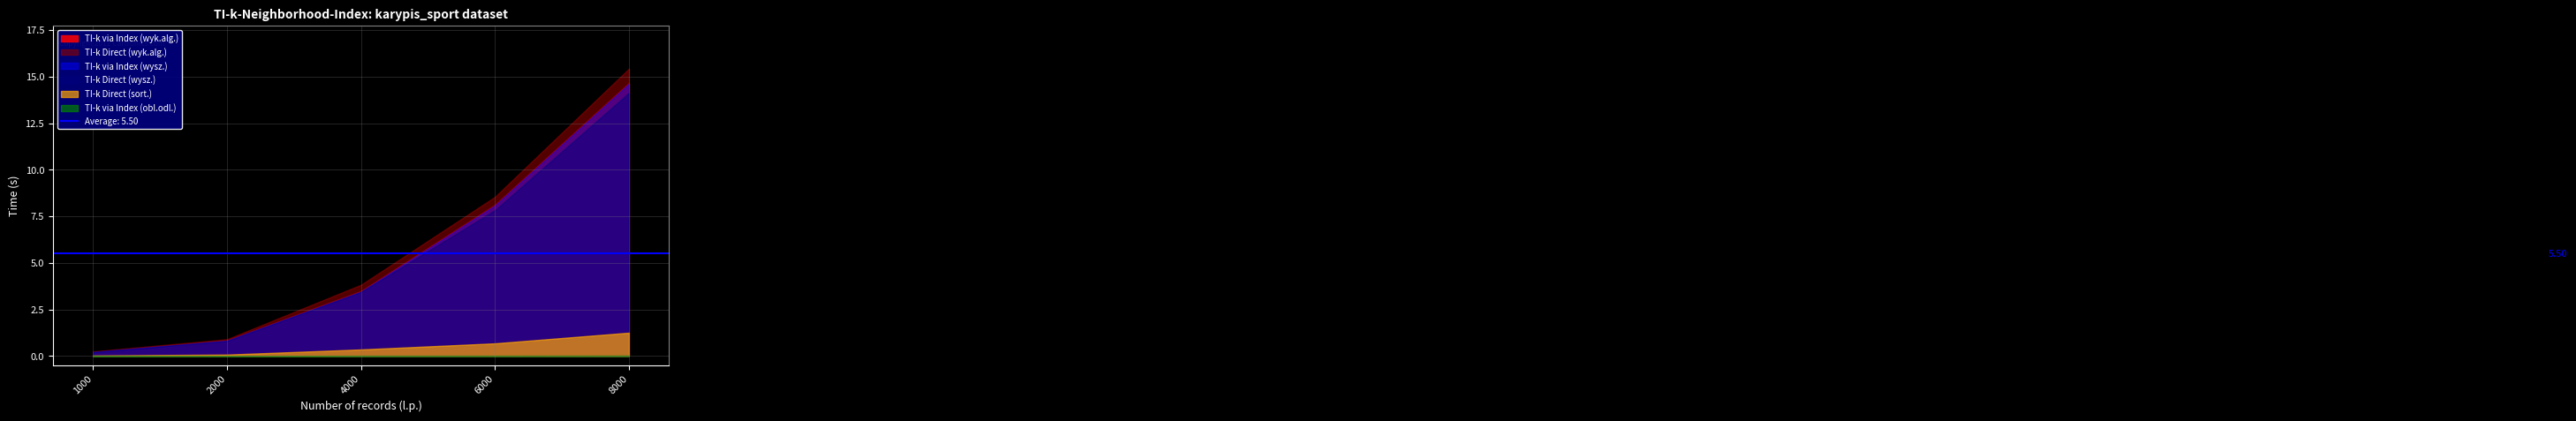

The value of TI-k via Index (obl.odl.) at 8000 is 0.0. True or false?

False